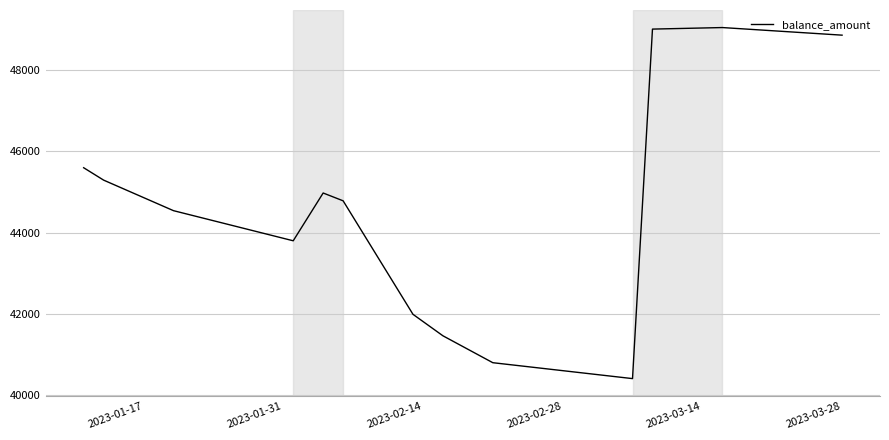

How many interior local peaks (higher than both neighbors) does the data have?

2